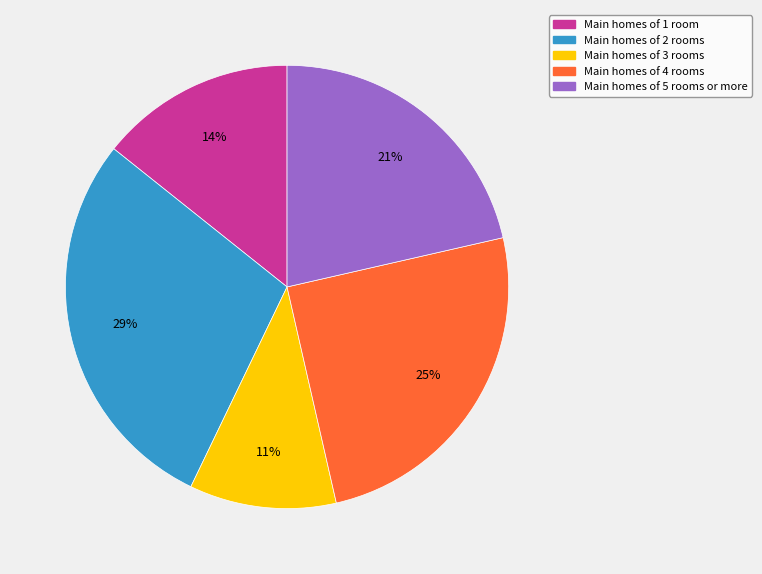

To the nearest percent, what is the average slice percentage?

20%